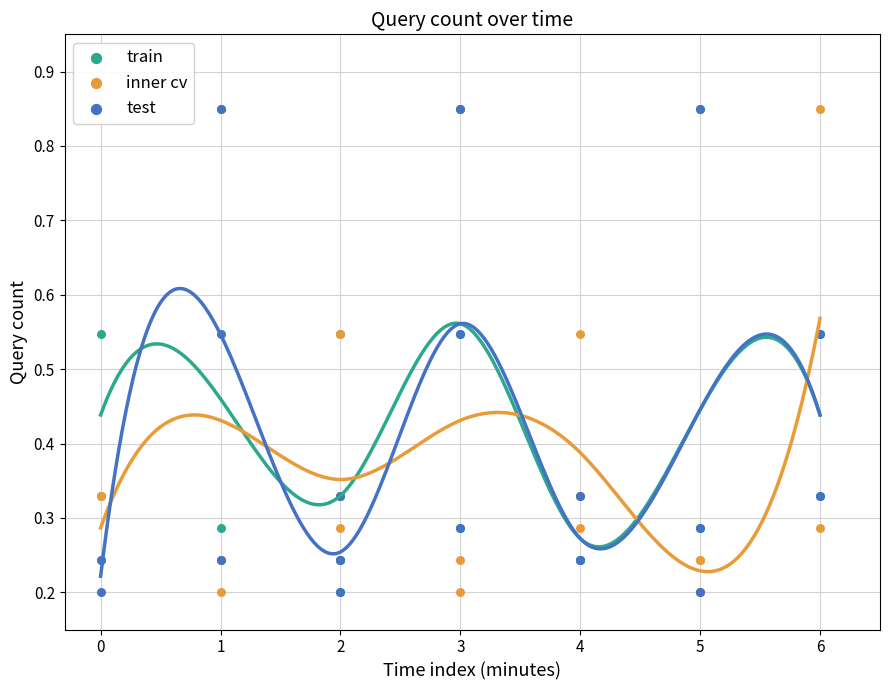

Which series contains the highest Y value?

train